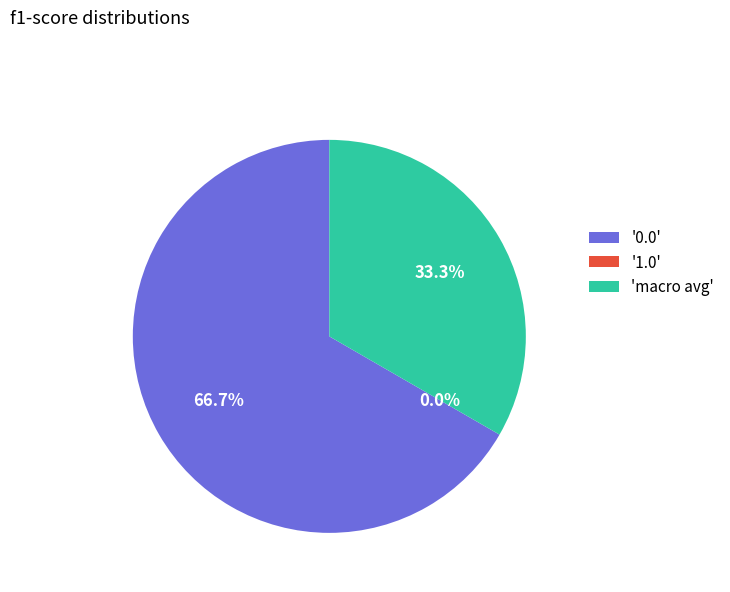

To the nearest percent, what is the difference between the macro avg and 0.0 slice percentages?

33%